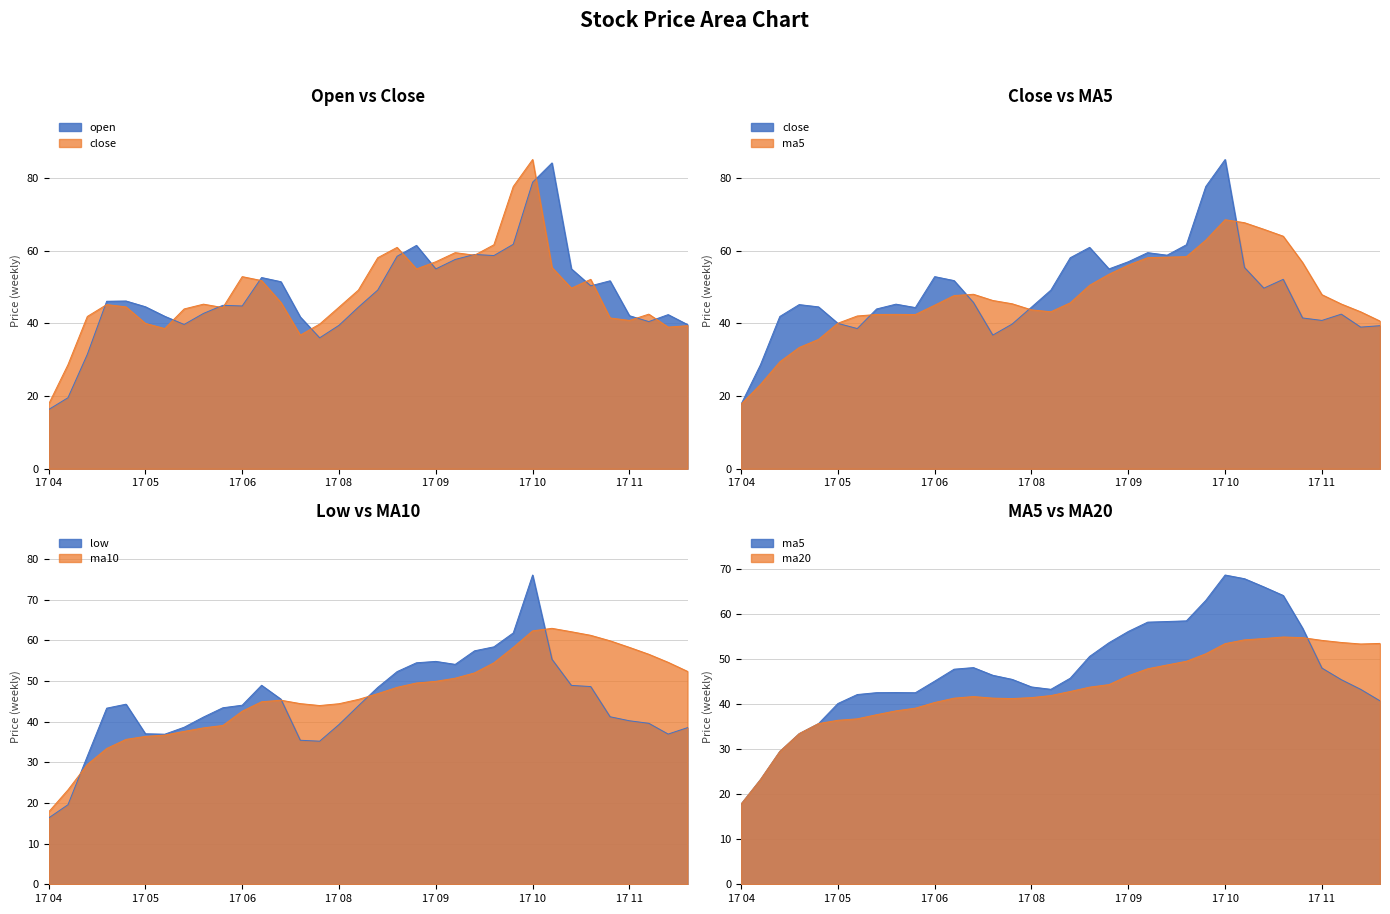

How many lines are shown in the chart?

6